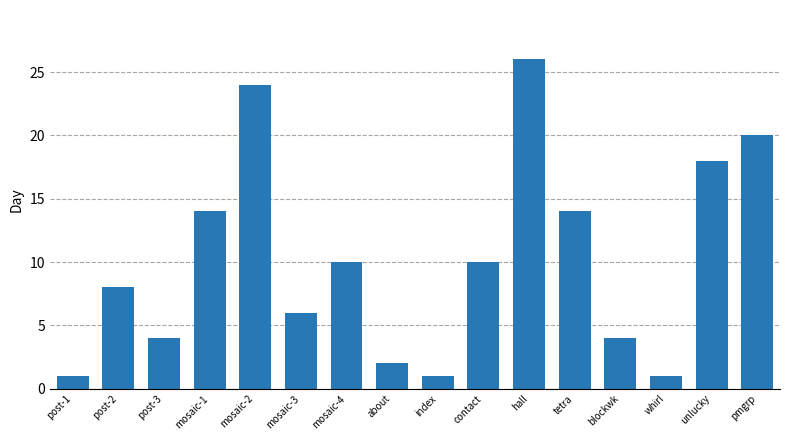

What is the difference between the values at mosaic-4 and whirl?

9